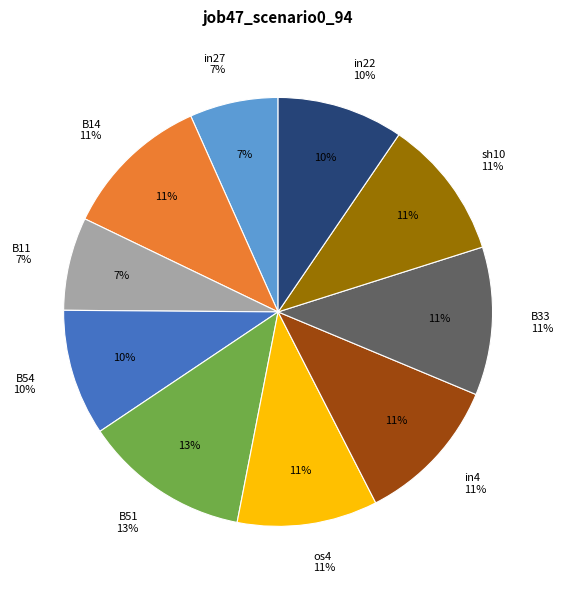

Rank the categories by value from lowest to highest.

in27, B11, B54, in22, os4, sh10, B14, in4, B33, B51